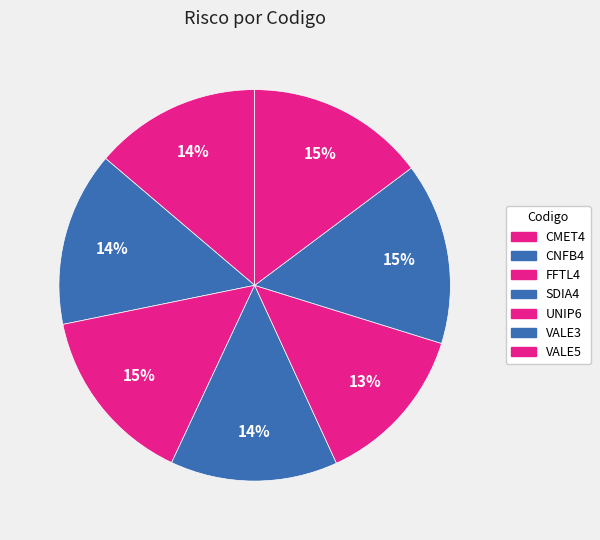

Is it true that SDIA4 is 14% of the pie?

True